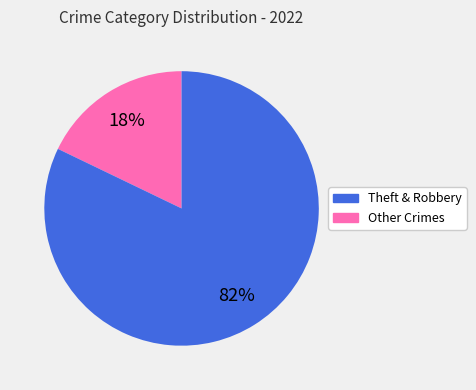

To the nearest percent, what is the average slice percentage?

50%